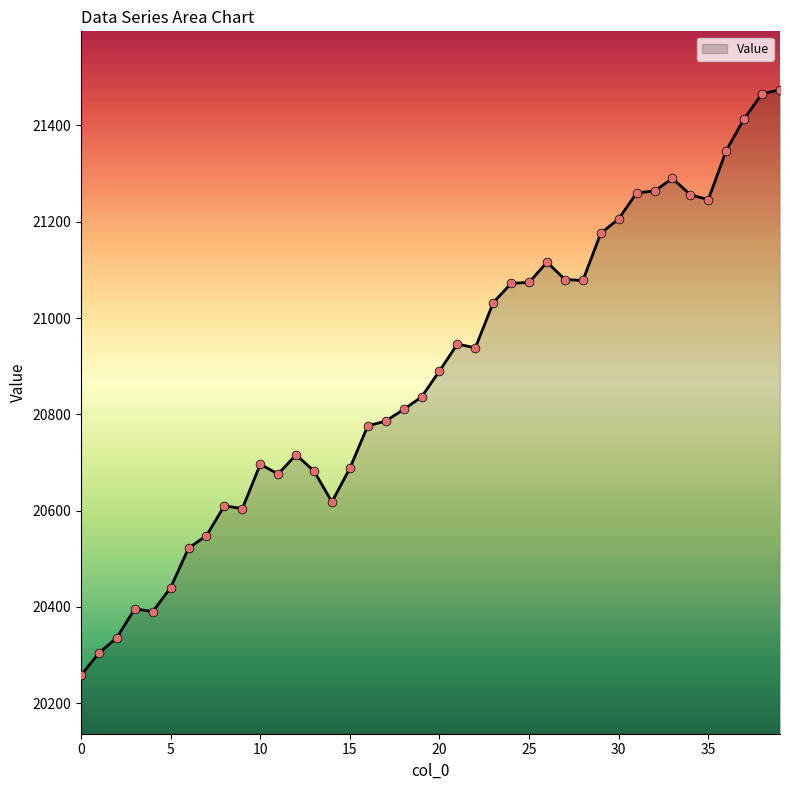

What is the greatest value displayed?

21474